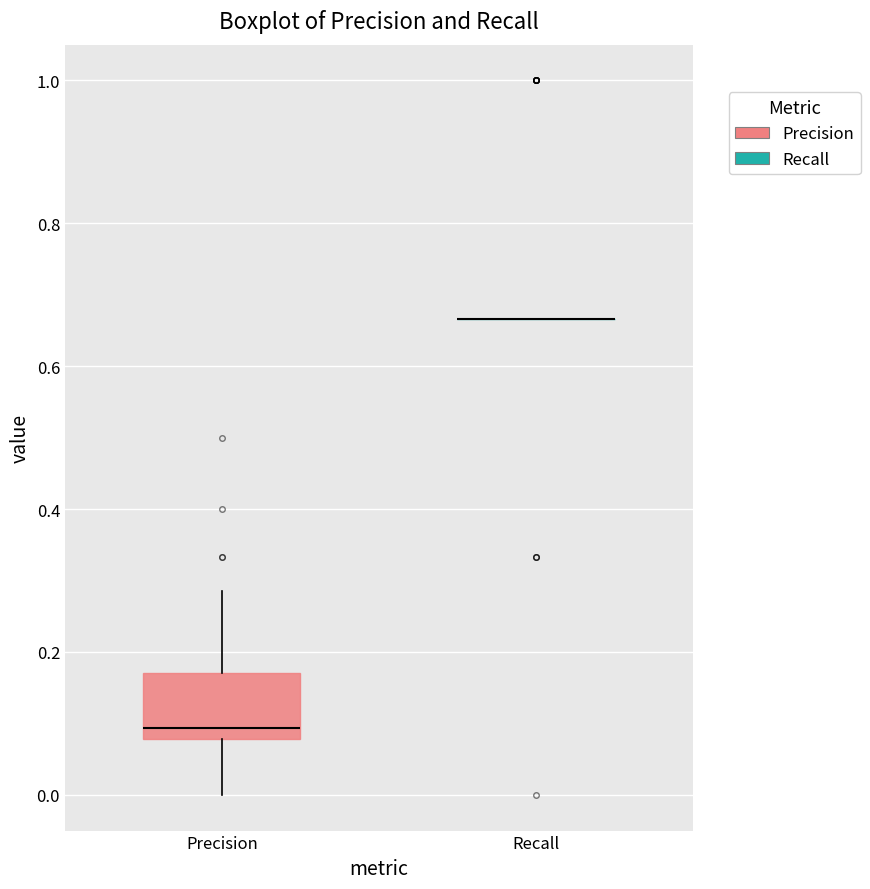

Reading left to right, transcribe this box plot: for each box, give where its median line is, the range the box spans, and where its two whiskers end, as read against the y-axis. The values are not printed on the chart, so give them approximately, as read against the axis.

Precision: median 0.10, box 0.08 to 0.18, whiskers 0.00 to 0.28
Recall: box collapsed to a line at 0.66, whiskers 0.66 to 0.66